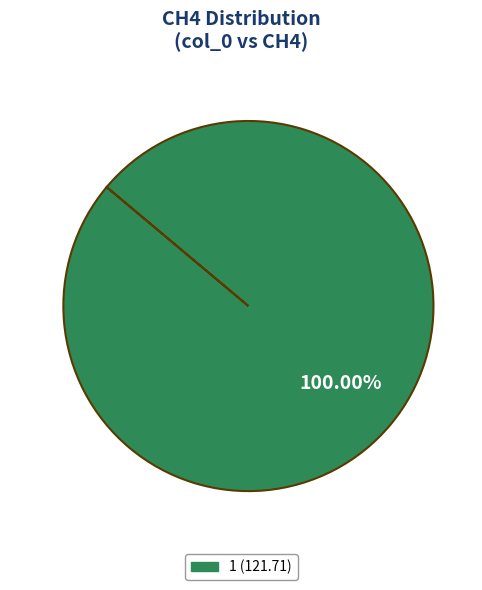

Is there a majority slice in this chart?

Yes